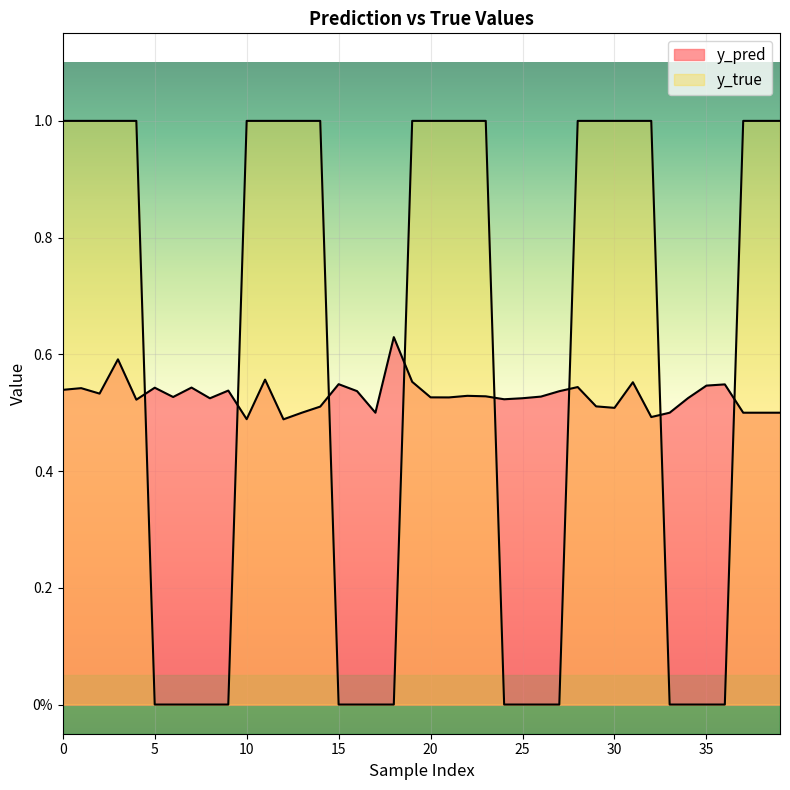

Between which two adjacent categories do y_pred and y_true first intersect?

4 and 5